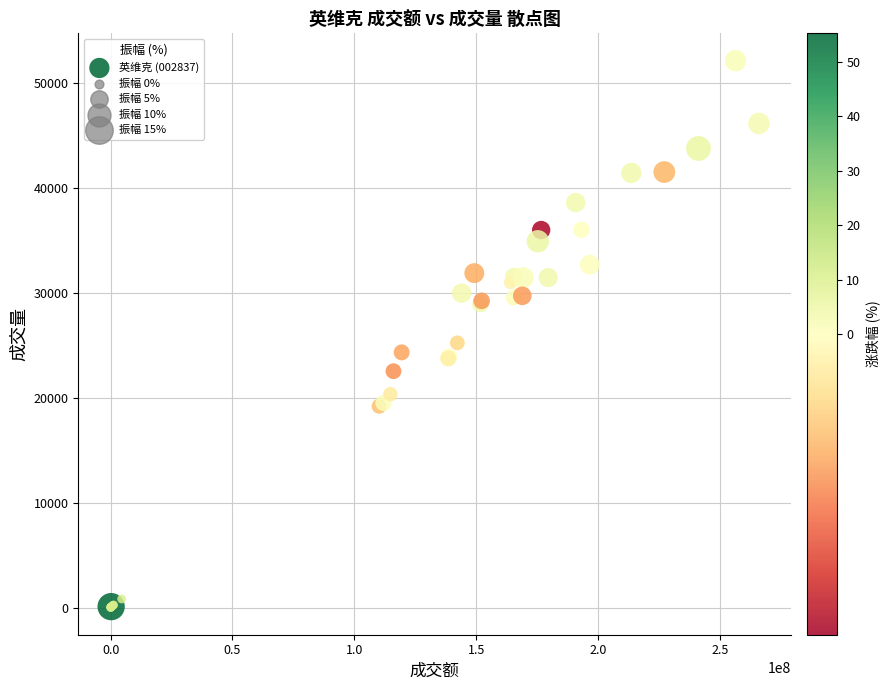

What Y value in the scatter plot is closest to 26058?

25219